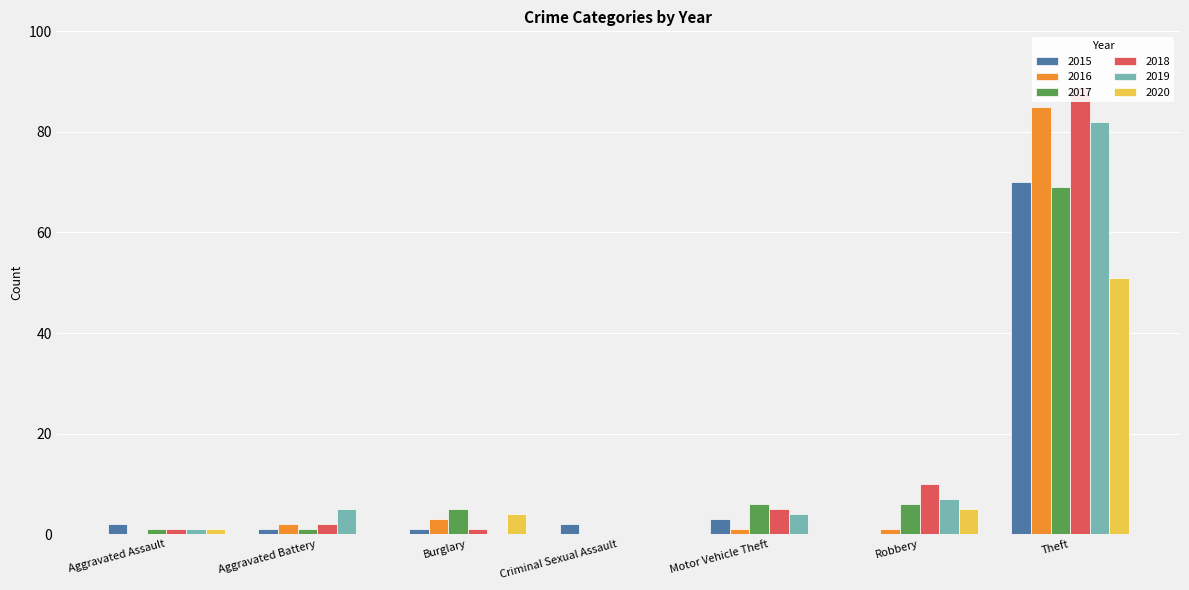

At how many categories does at least one series exceed 31?

1